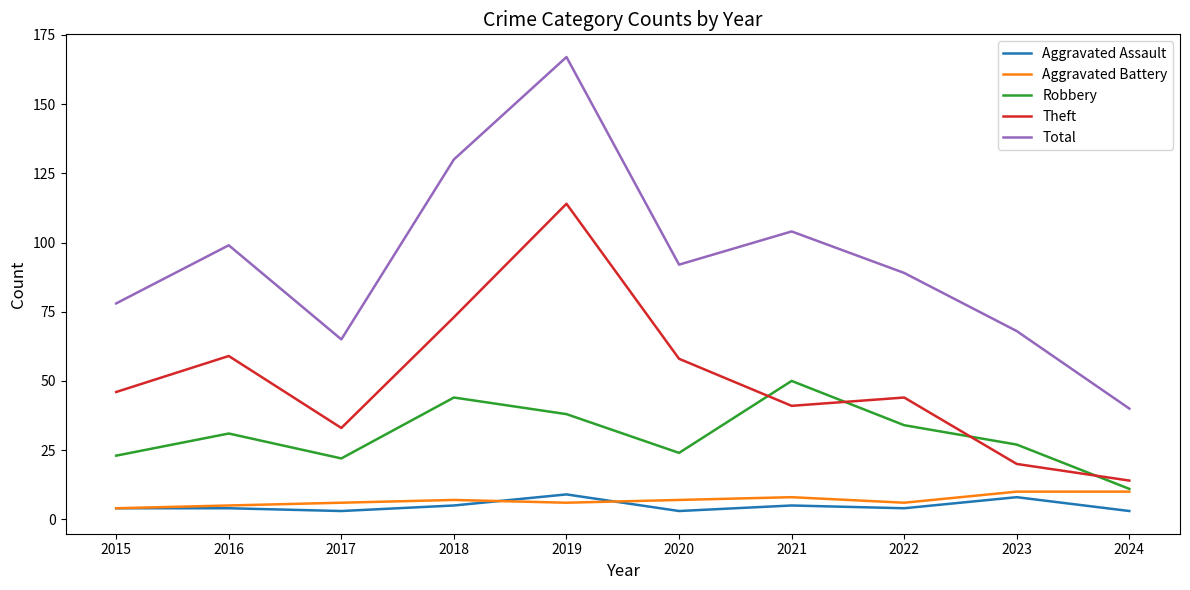

What is the difference between the Total values at 2015 and 2023?

10